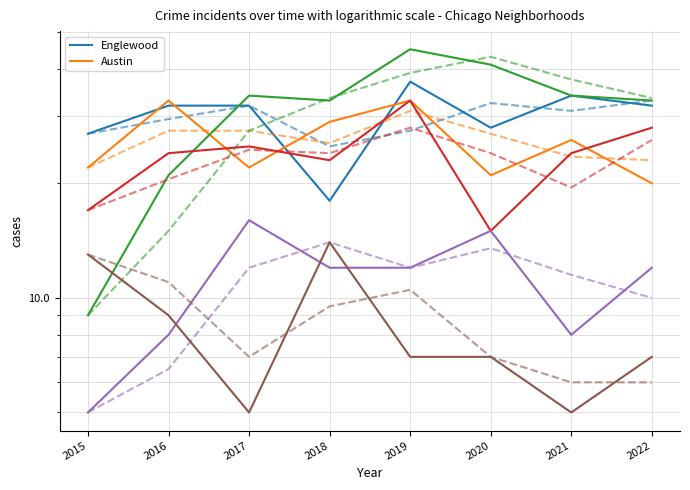

Between which two adjacent categories do Auburn Gresham and Garfield Park first intersect?

2015 and 2016